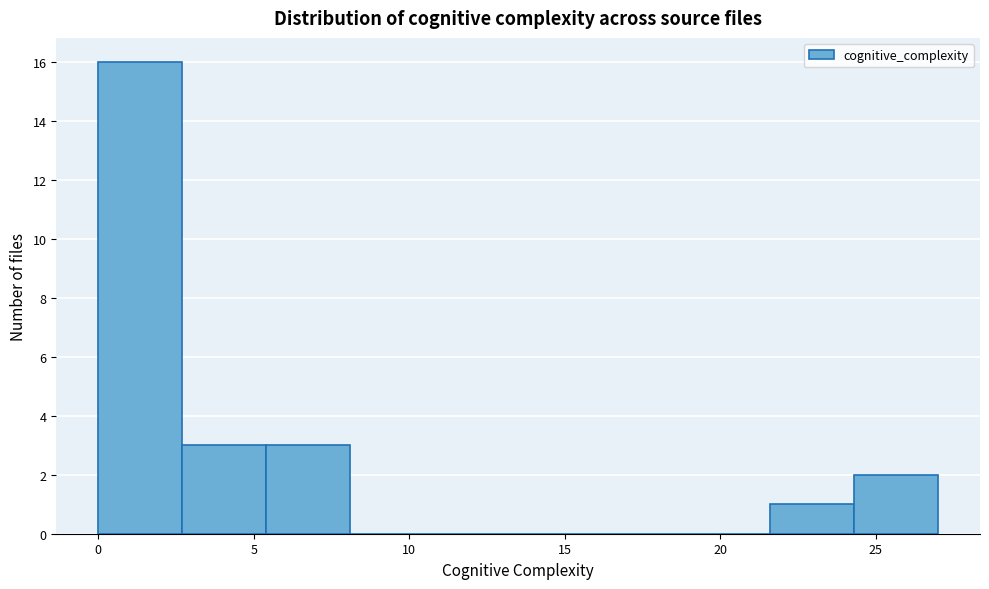

Reading left to right, transcribe this chart: for each bar, give the range it covers on the x-axis and its height. Neither the bar edges nor the heights are printed on the chart, so give them approximately, as read against the axes.

0.0 to 2.7: 16
2.7 to 5.4: 3
5.4 to 8.1: 3
8.1 to 10.8: 0
10.8 to 13.5: 0
13.5 to 16.2: 0
16.2 to 18.9: 0
18.9 to 21.6: 0
21.6 to 24.3: 1
24.3 to 27.0: 2